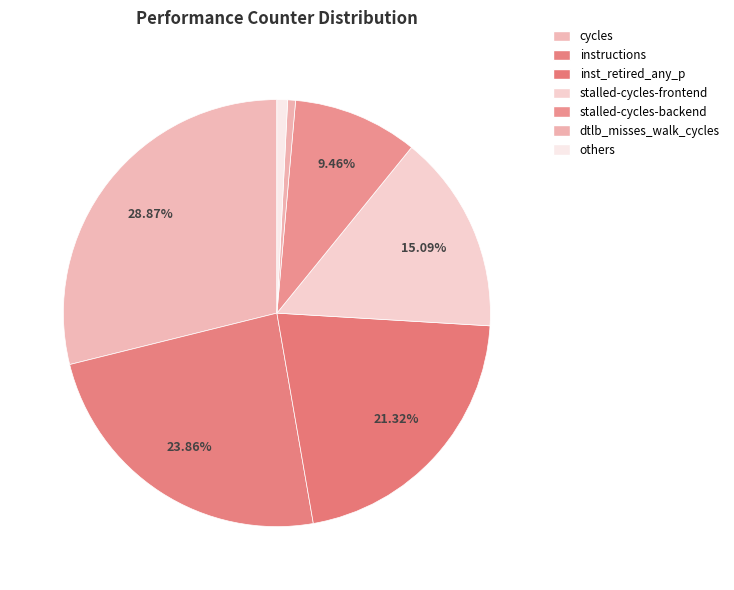

What is the largest slice in the pie chart?

cycles